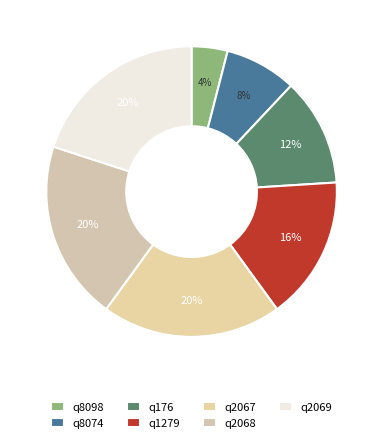

To the nearest percent, what percentage of the pie is q8098?

4%